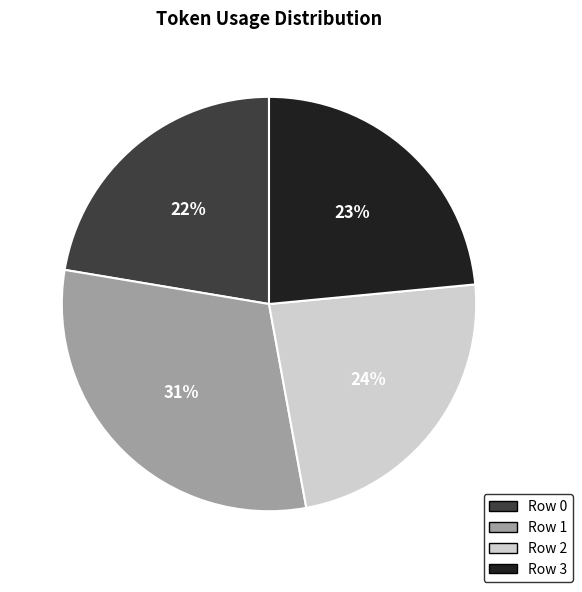

To the nearest percent, what portion does Row 0 represent?

22%